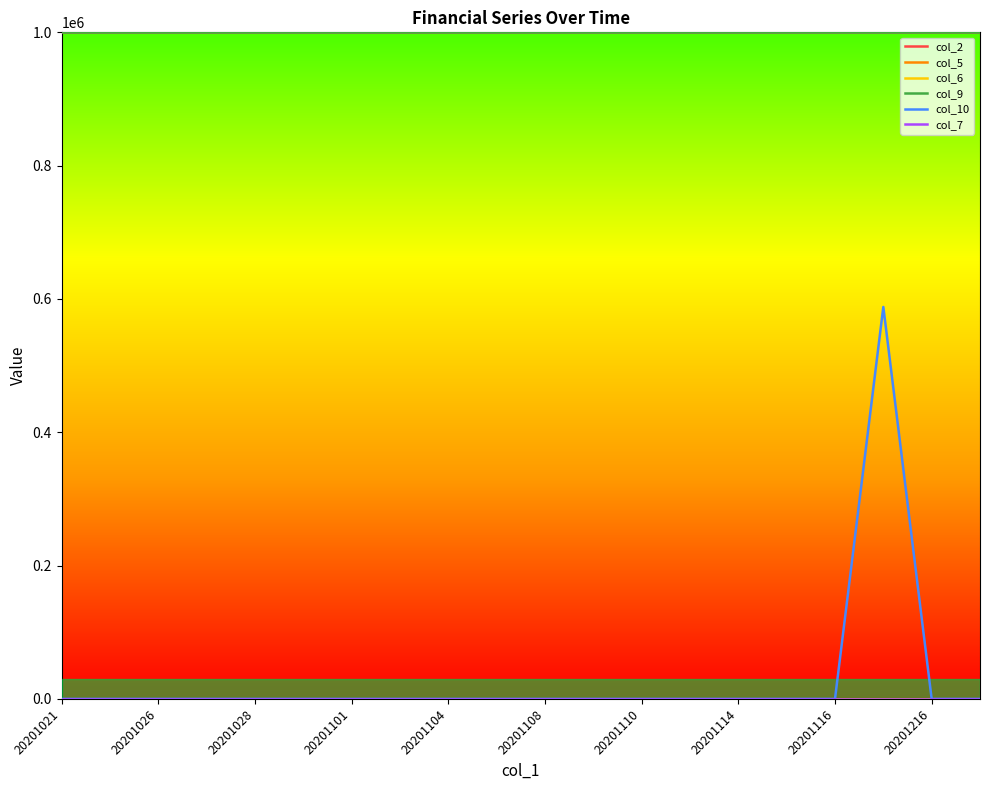

At which label does col_10 reach its minimum?

20201021